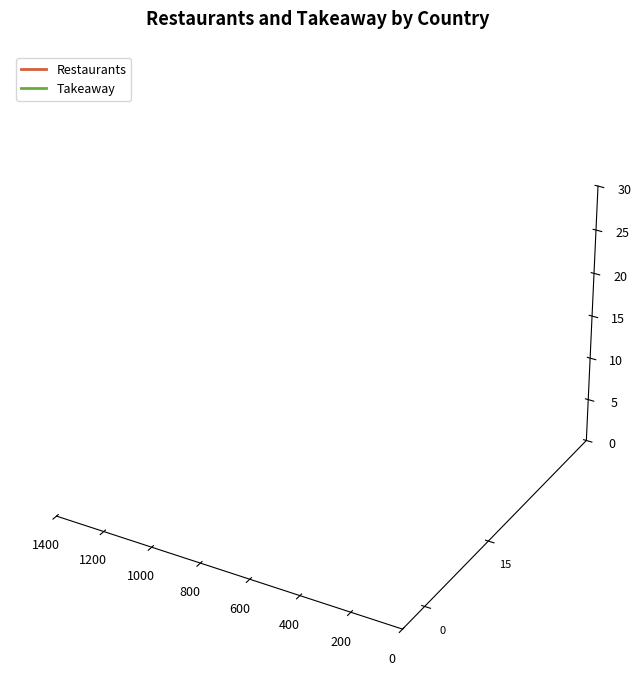

What are all the series names shown in the legend?

Restaurants, Takeaway